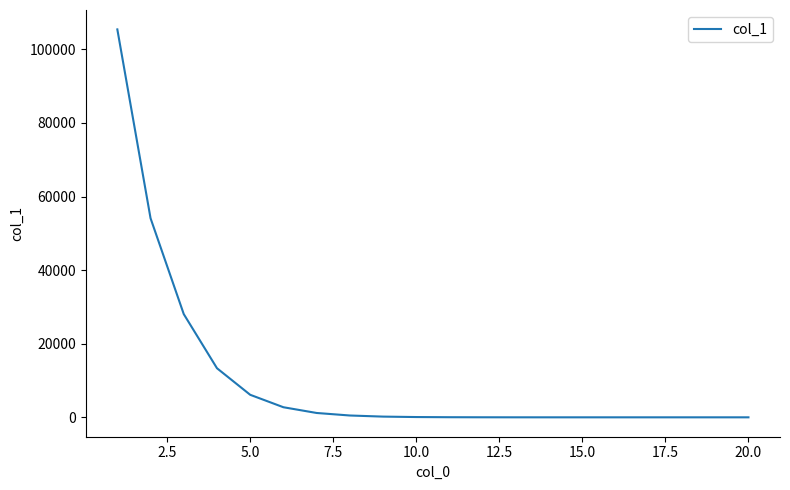

Is this an area chart (filled region under the line)?

No